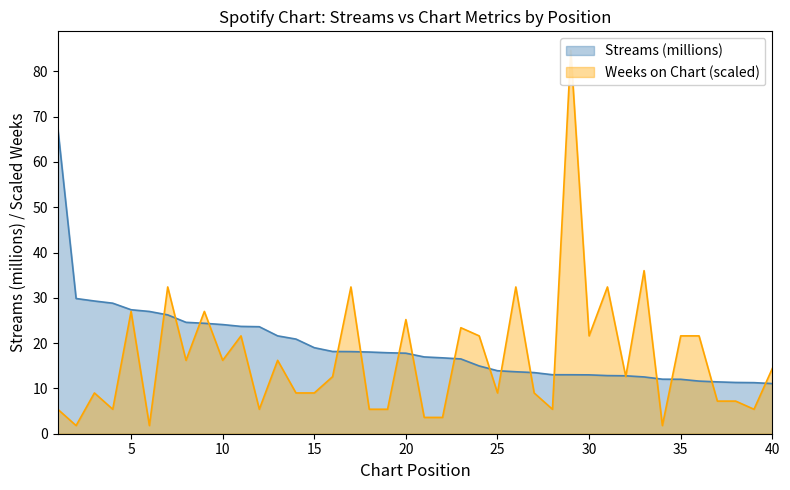

What is the lowest value of the weeks_on_chart series?

1.8